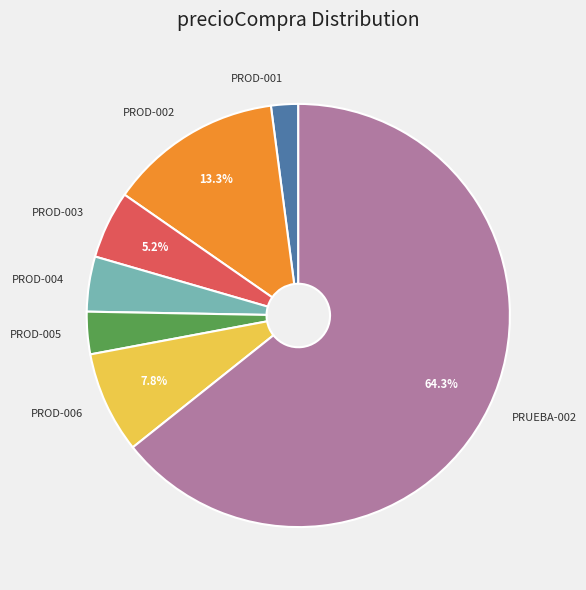

What is the largest slice in the pie chart?

PRUEBA-002